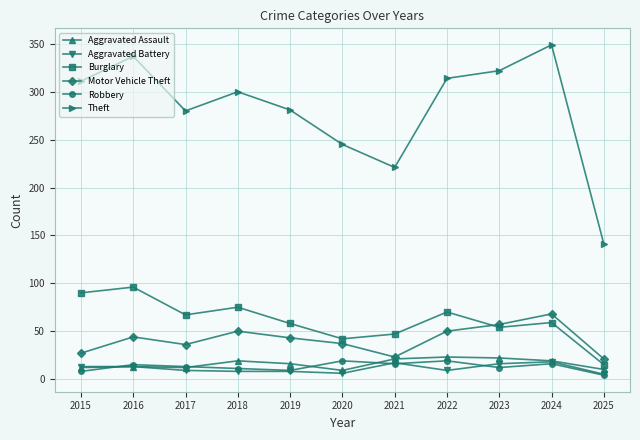

What is the lowest value of the Theft series?

141